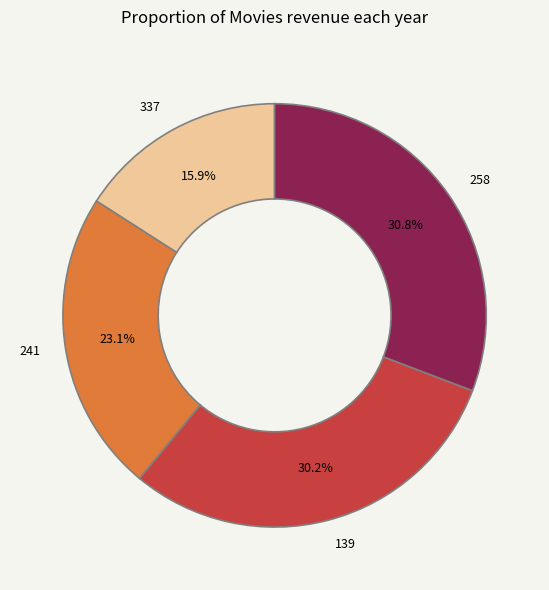

To the nearest percent, what percentage of the pie is 241?

23%